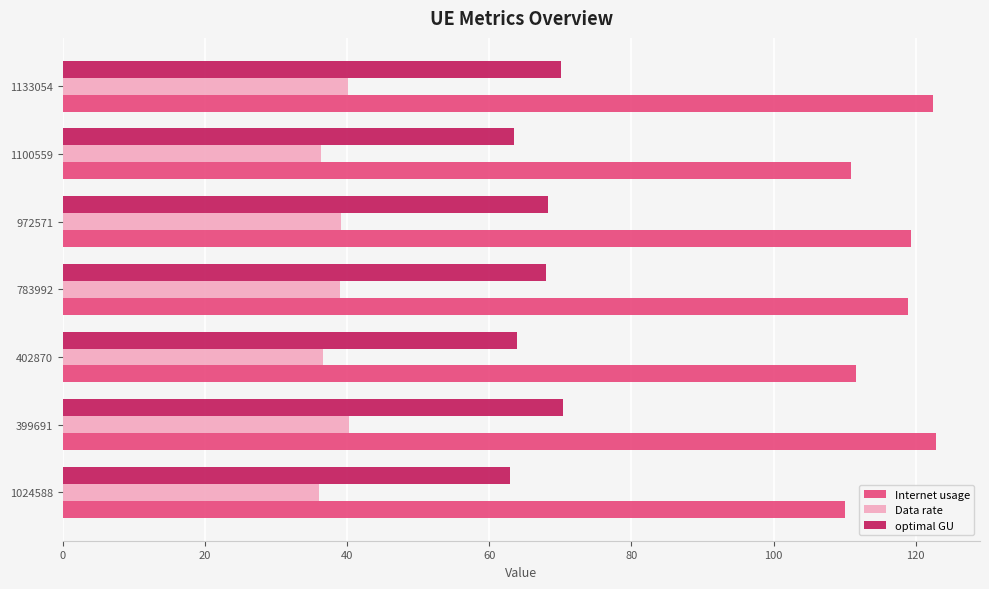

Is the value of Internet usage at 402870 greater than the value of optimal GU at 1024588?

Yes